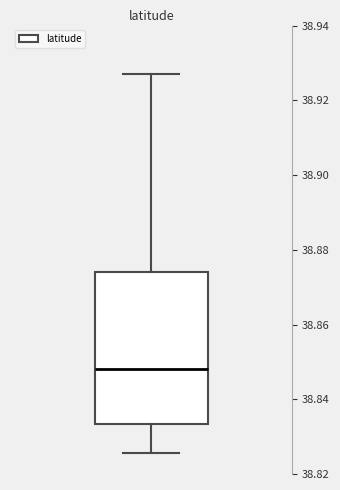

Where does the lower whisker of the box end on the y-axis? The values are not printed on the chart, so give them approximately, as read against the axis.

38.826